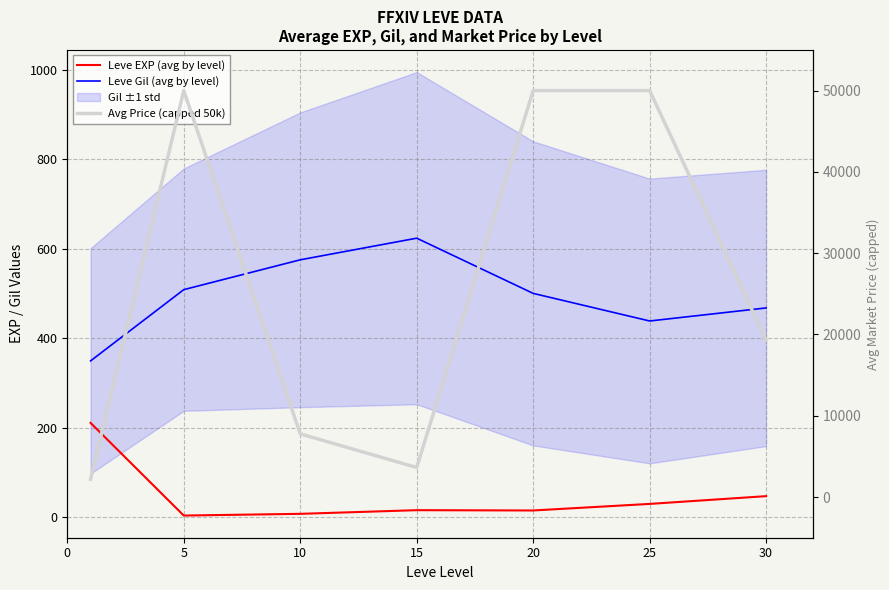

Reading left to right, what are all the values shown in this chart?

Leve EXP (avg by level): 210.7	3.7	7.5	15.7	15.0	29.7	47.0
Leve Gil (avg by level): 349.2	508.3	575.0	623.3	500.0	438.3	467.5
Avg Price (capped 50k): 2186.2	50000.0	7774.7	3638.8	50000.0	50000.0	19295.0